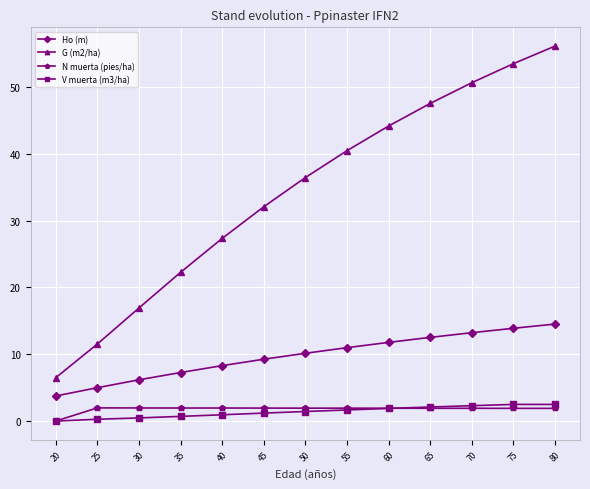

How many values in the Ho (m) series exceed 10?

7